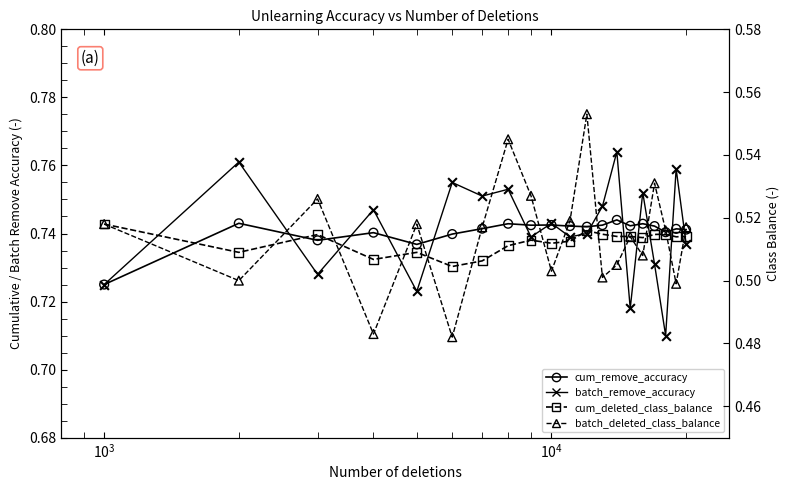

Is the value of cum_remove_accuracy at 7 greater than the value of batch_deleted_class_balance at 9?

Yes